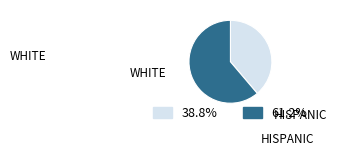

Is there a majority slice in this chart?

Yes